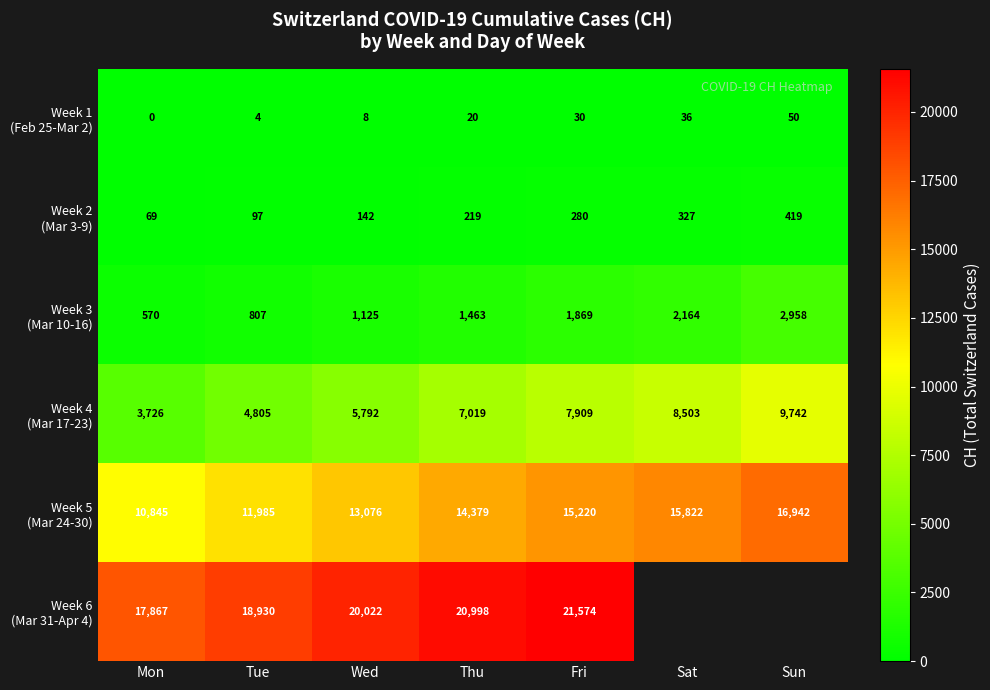

What is the total value across all series at Wed?

40165